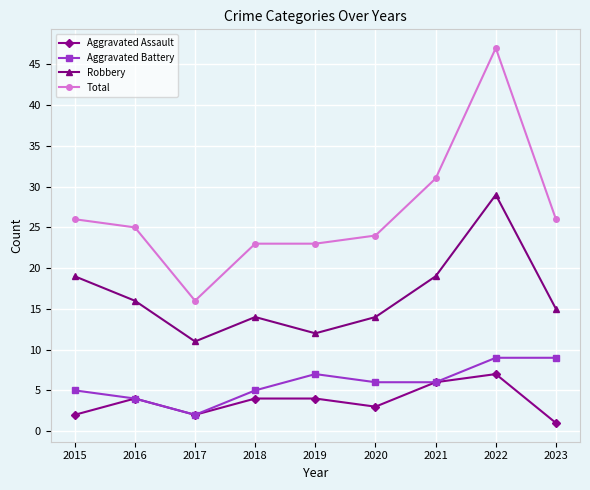

True or false: Robbery and Total intersect in this chart.

False